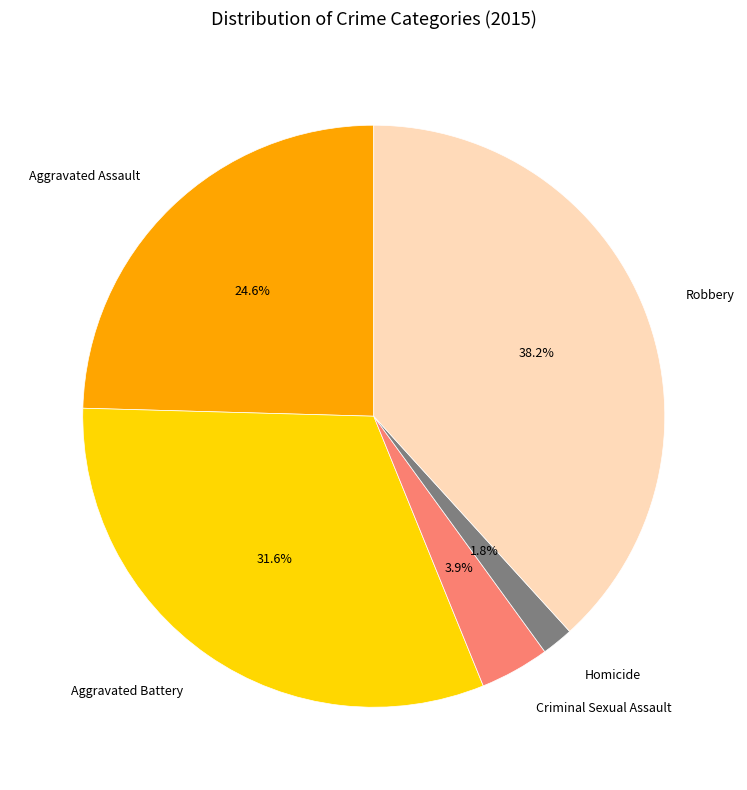

Between Aggravated Assault and Criminal Sexual Assault, which is larger?

Aggravated Assault